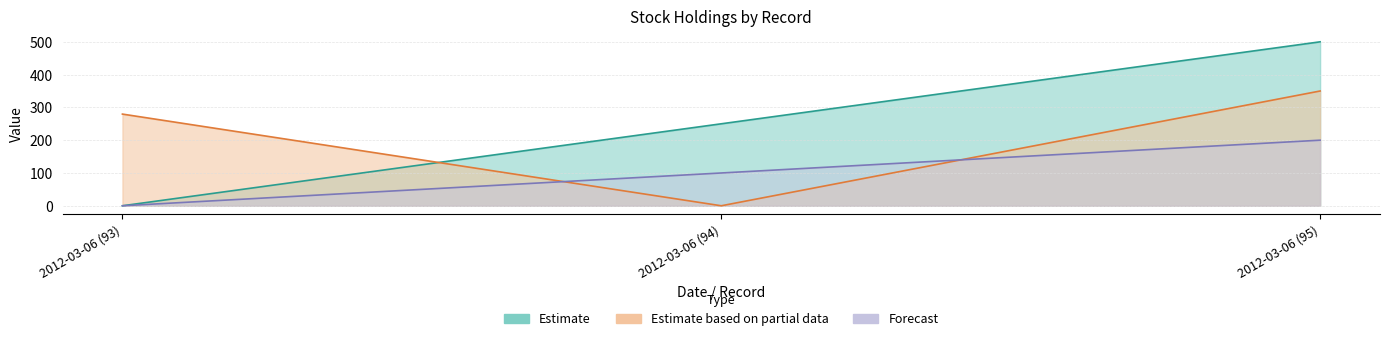

Reading left to right, list all the values displayed in this chart.

col_0: 0.0	250.0	500.0
face_value: 279.6	0.0	350.0
index: 0.0	100.0	200.0